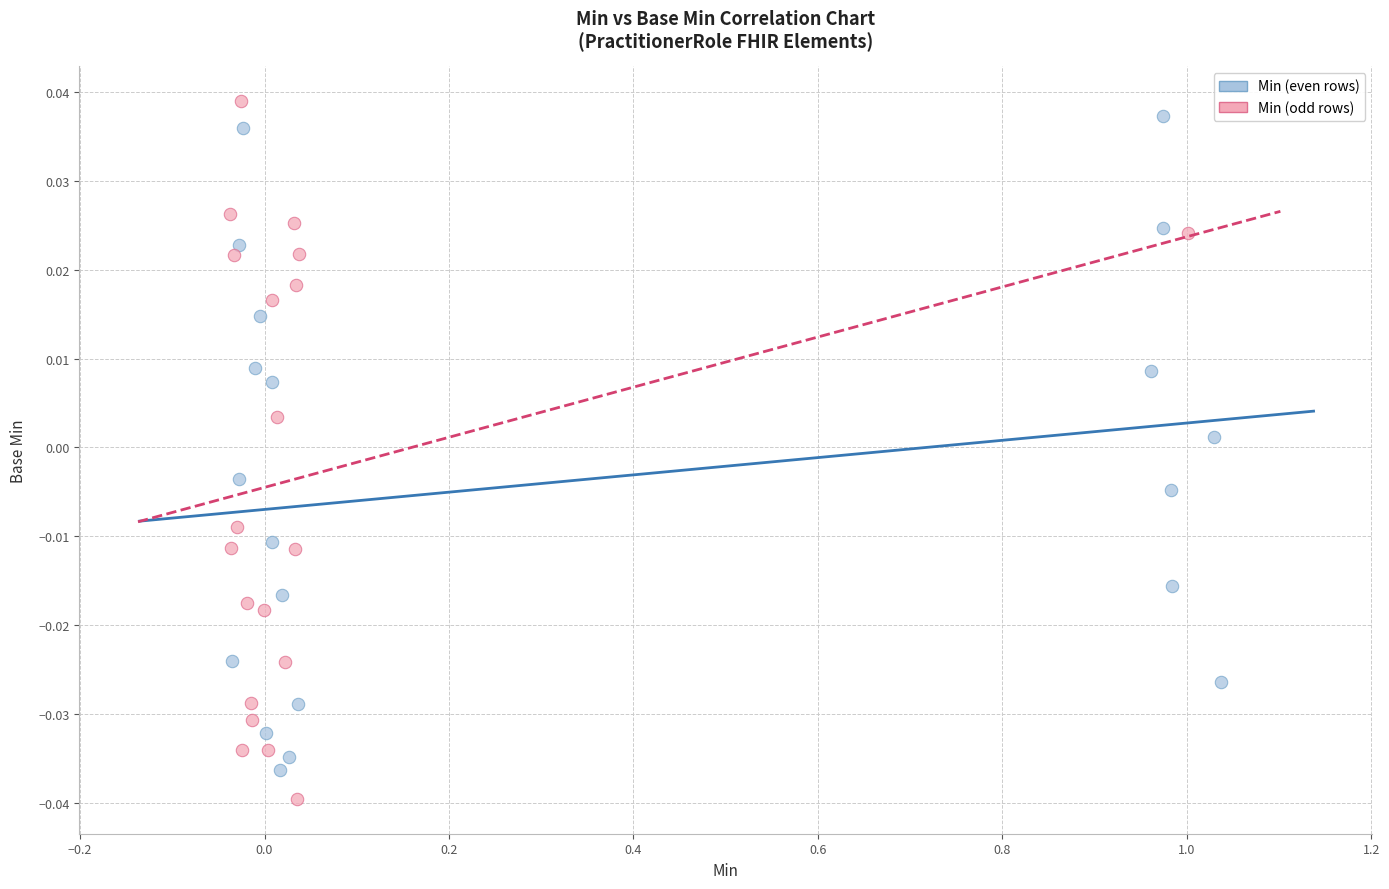

Which series contains the lowest Y value?

Min (odd rows)